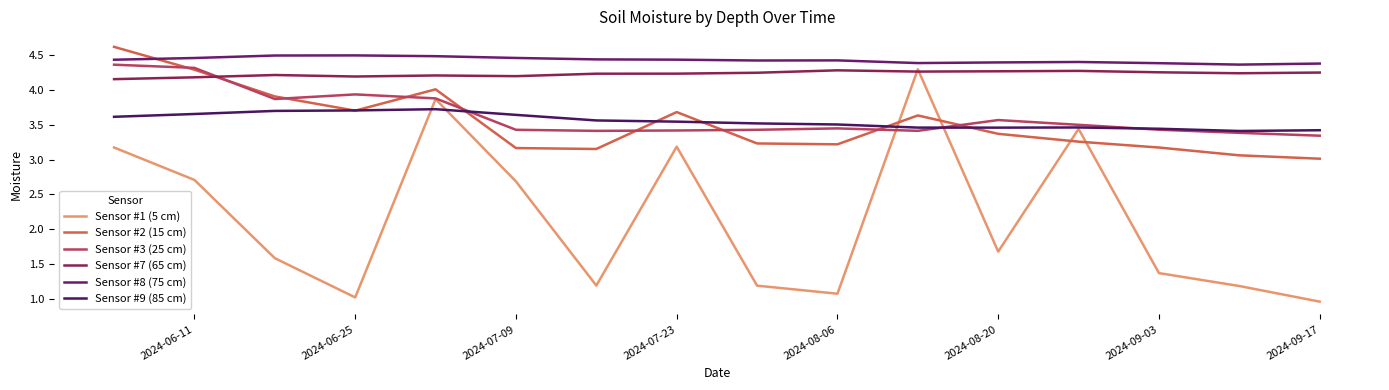

What is the value of the Sensor #1 (5 cm) point at the 10th from the left?

1.1